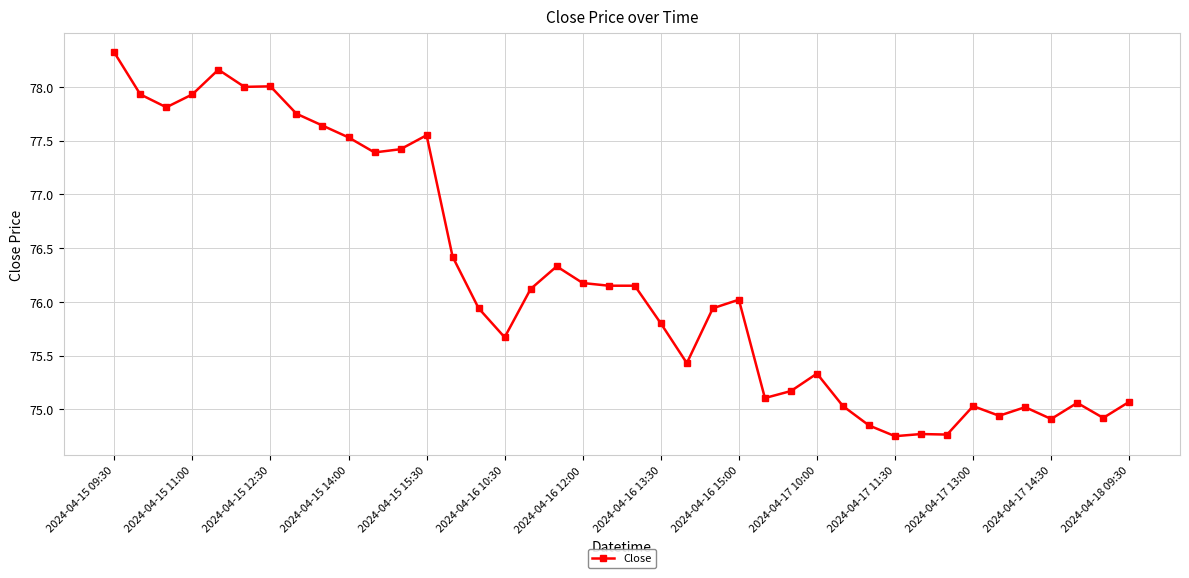

True or false: the data has more than 1 interior local peaks.

True